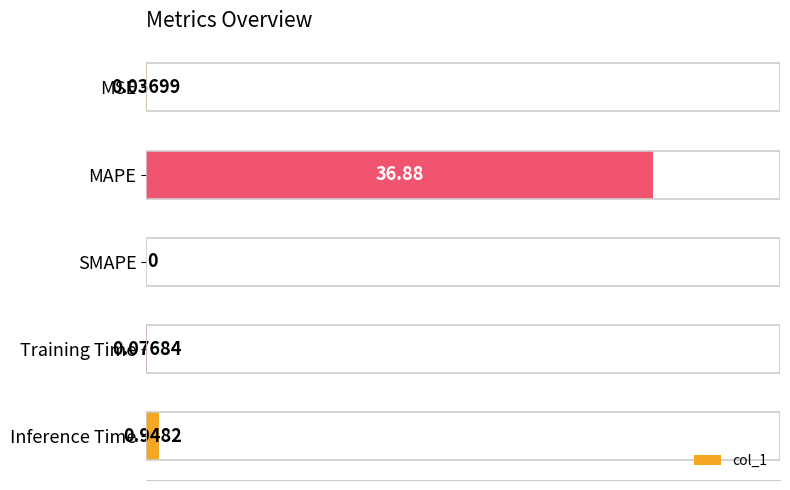

Which category has the highest value across all series?

MAPE